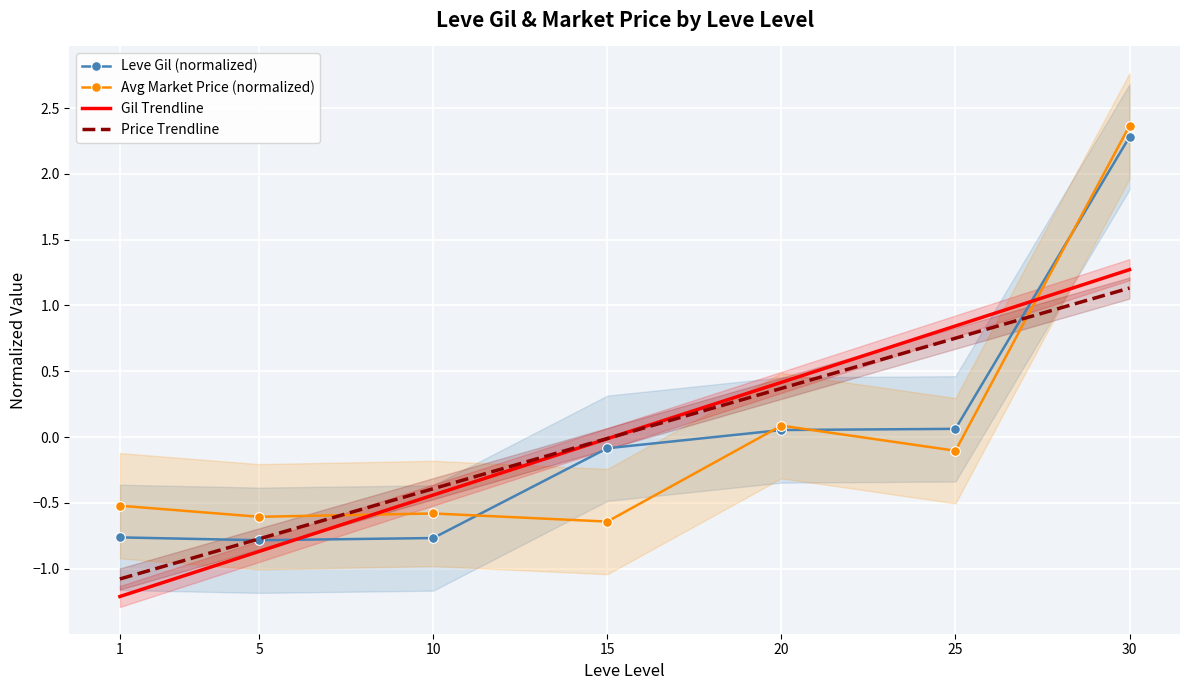

Is this an area chart (filled region under the line)?

No